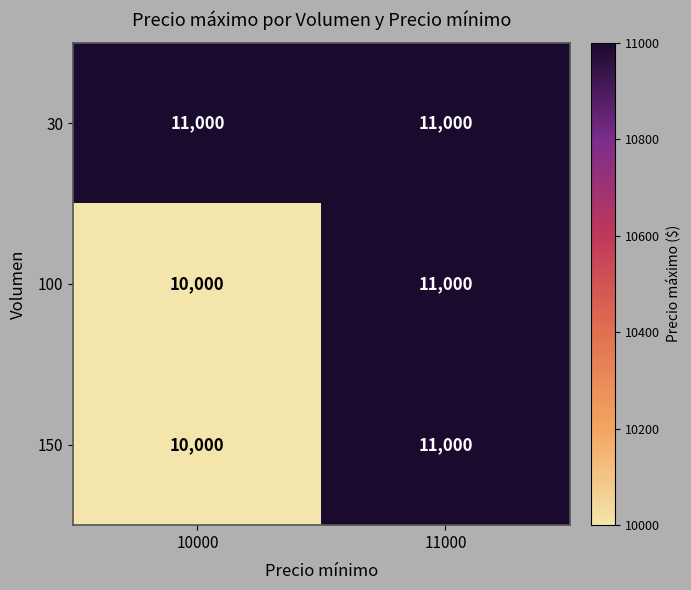

True or false: 100 has a value of 10000 at 10000.

True